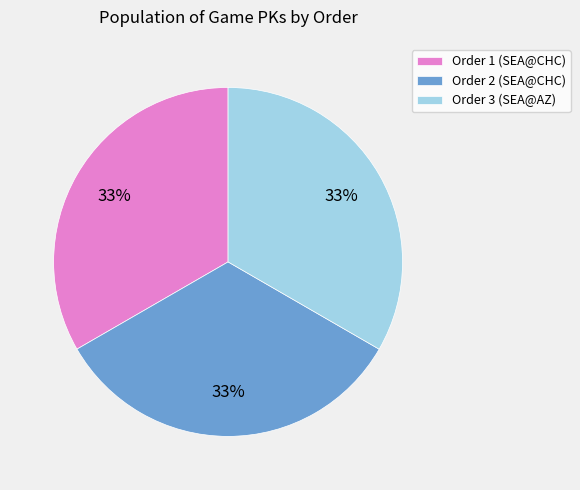

To the nearest percent, what percentage of the pie is Order 3 (SEA@AZ)?

33%